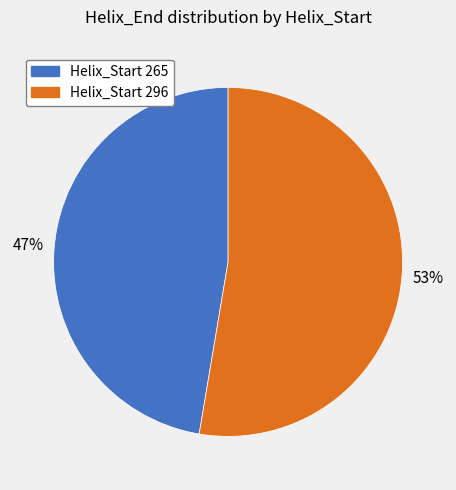

Combined, do Helix_Start 296 and Helix_Start 265 account for over 50%?

Yes